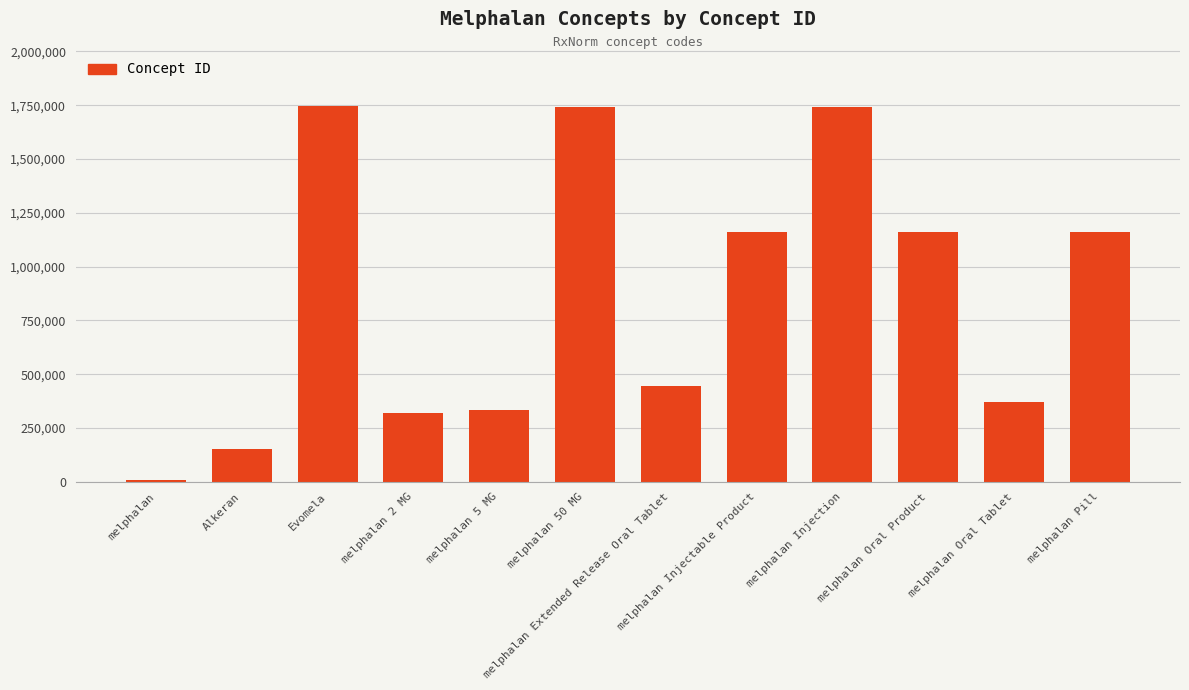

Are the bars grouped side by side (vs. stacked)?

No